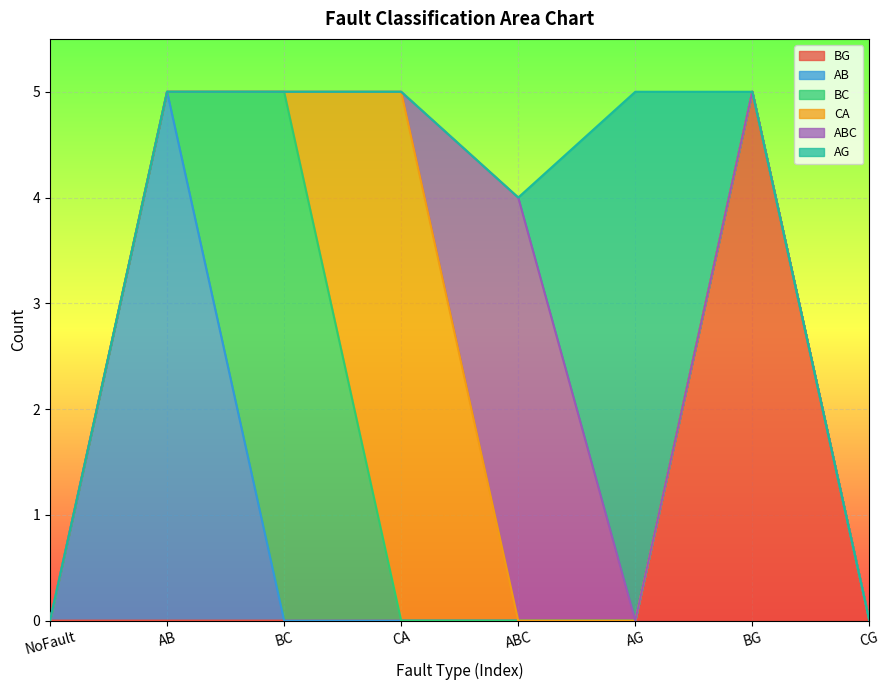

At which category does the chart reach its minimum across all series?

NoFault